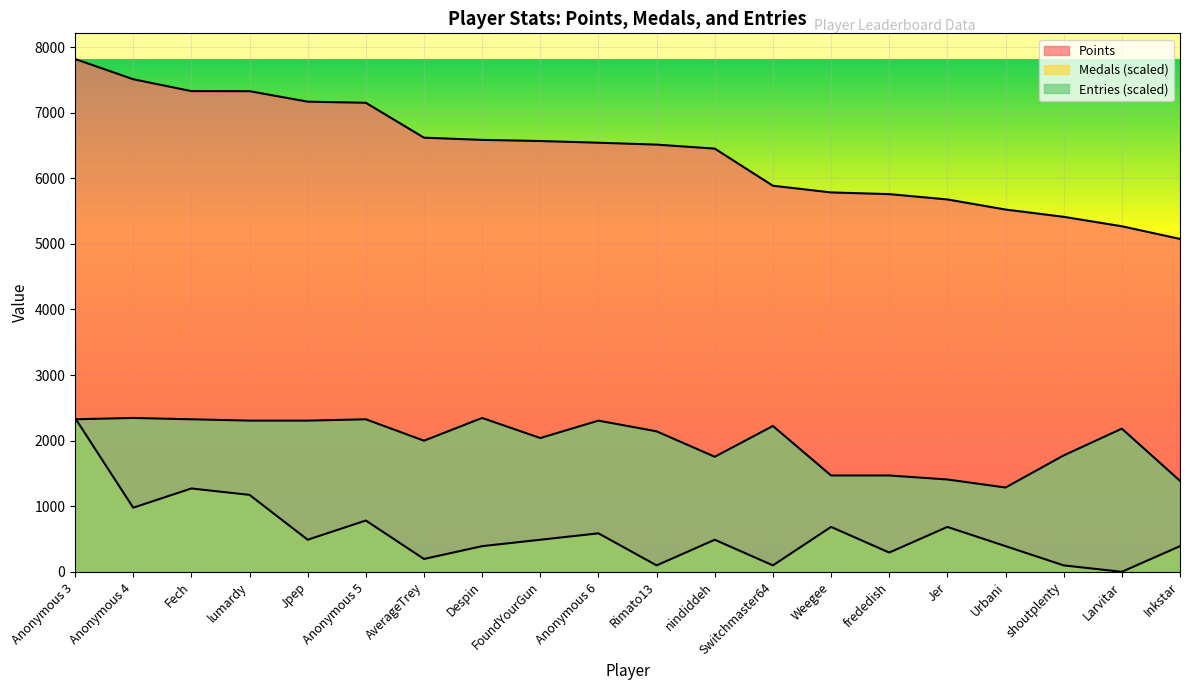

Is the value of Entries at AverageTrey greater than the value of Medals at Fech?

Yes